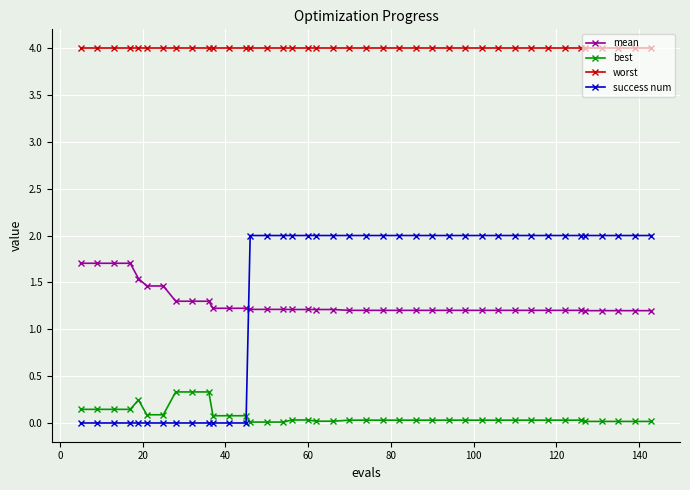

True or false: best and worst intersect in this chart.

False